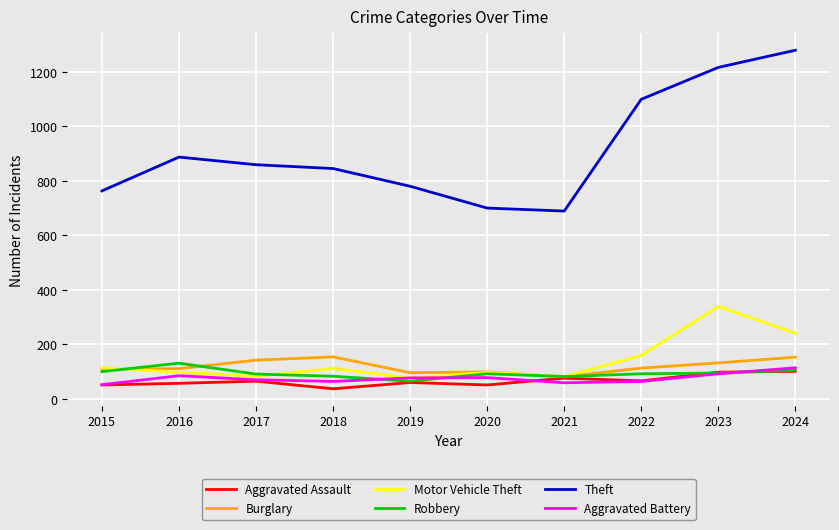

At which label does Motor Vehicle Theft first exceed 112?

2015